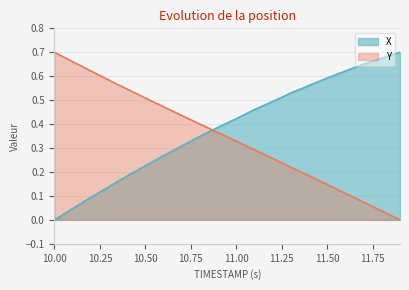

At how many categories does at least one series exceed 0?

20